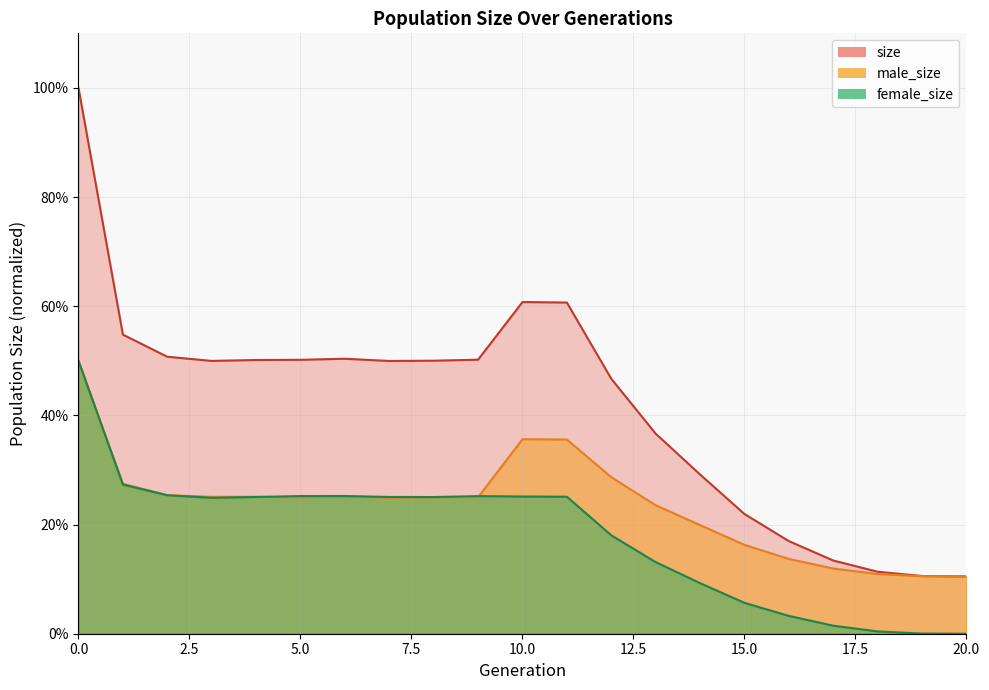

Which series has the largest total across all categories?

size